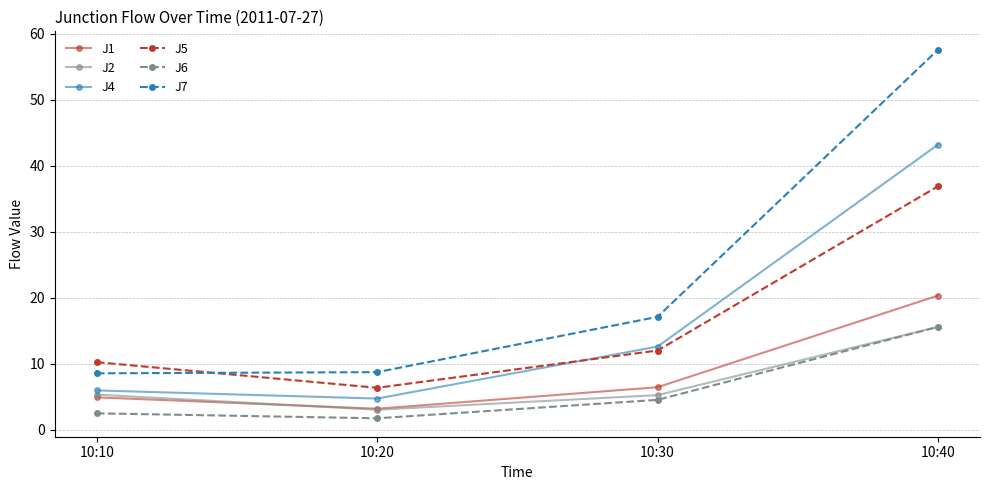

At which category does the chart reach its minimum across all series?

10:20